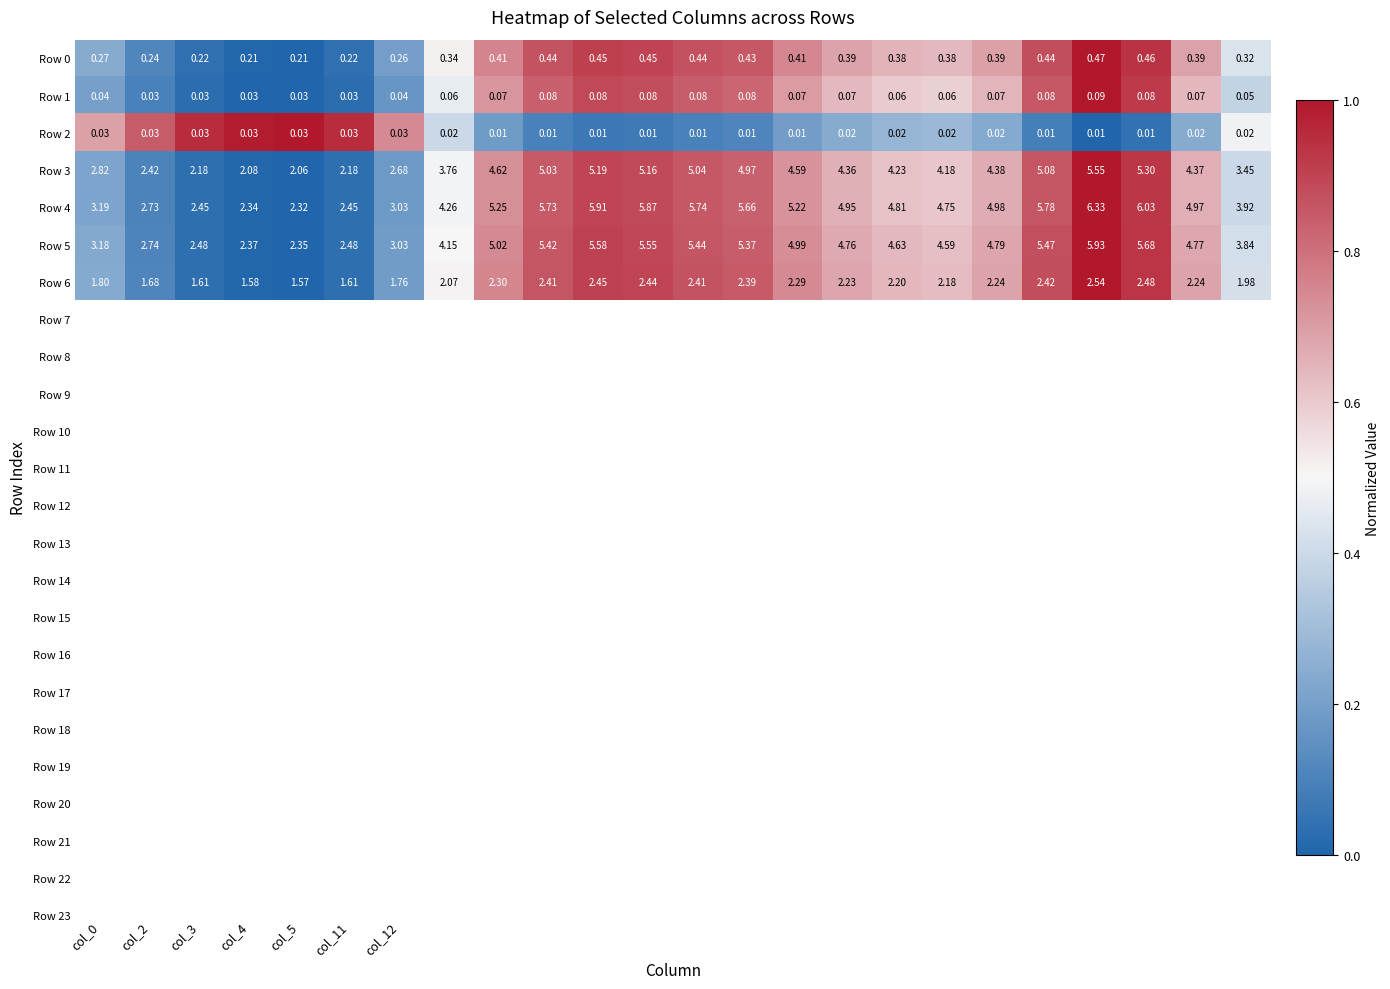

Count the number of data series in this chart.

7